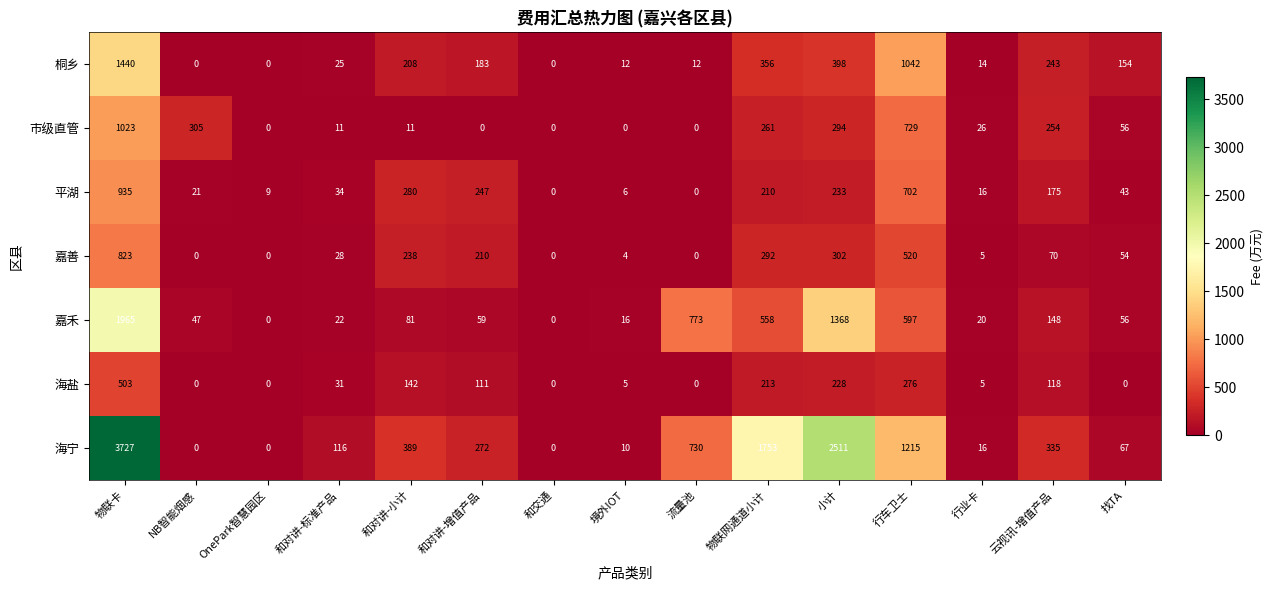

At which label is 嘉禾 closest to 982?

流量池